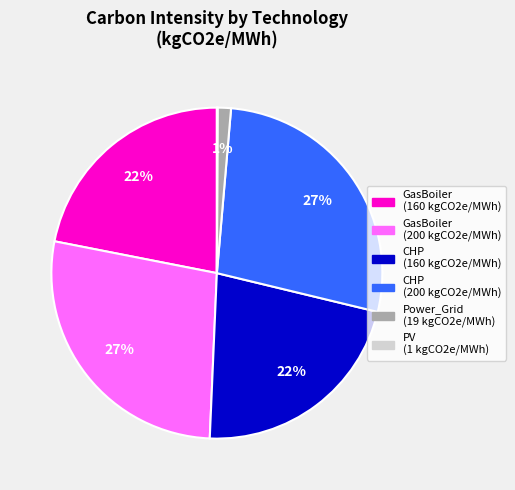

Is there any slice that represents more than half of the pie?

No